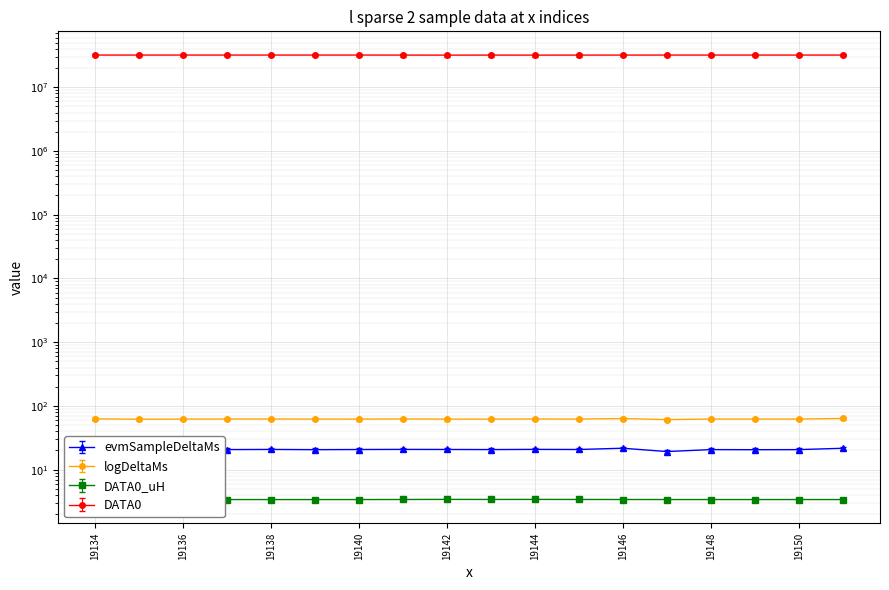

At which category does DATA0 reach its first local valley?

19135